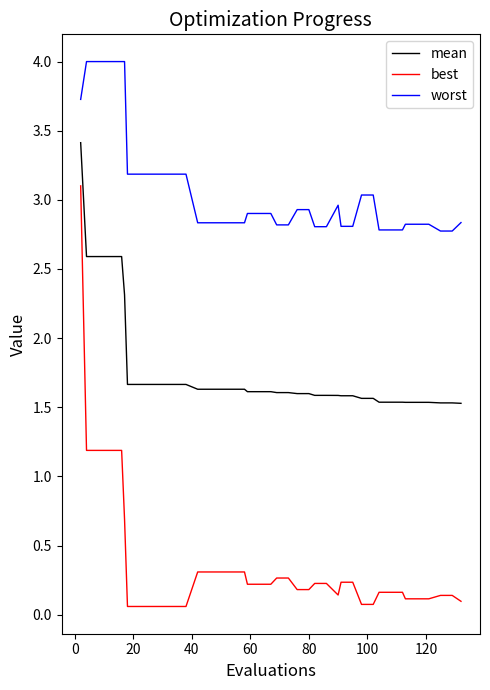

What is the difference between the maximum and minimum values in the worst series?

1.2